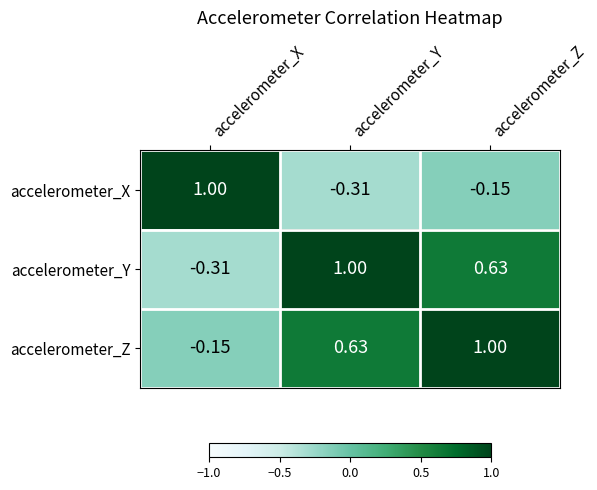

Which series has the largest total across all categories?

accelerometer_Z